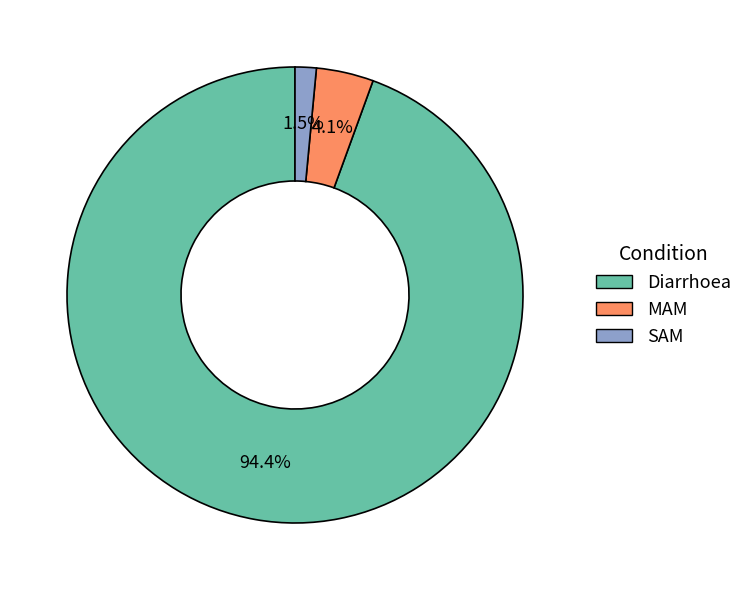

Count the number of slices in the pie.

3